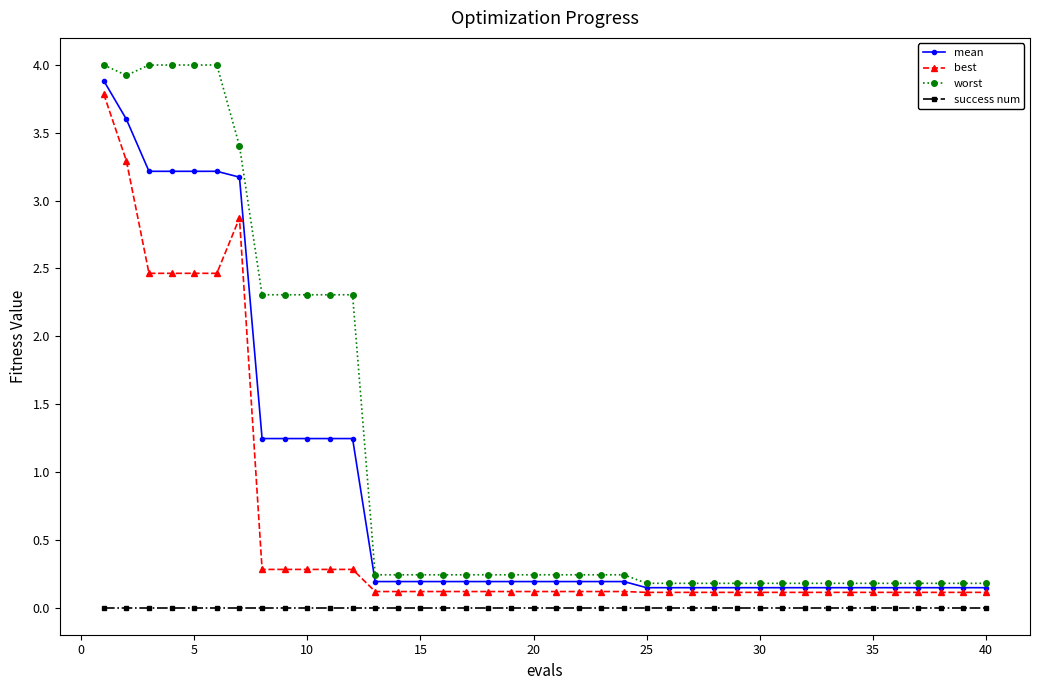

True or false: success num and best cross at least once.

False